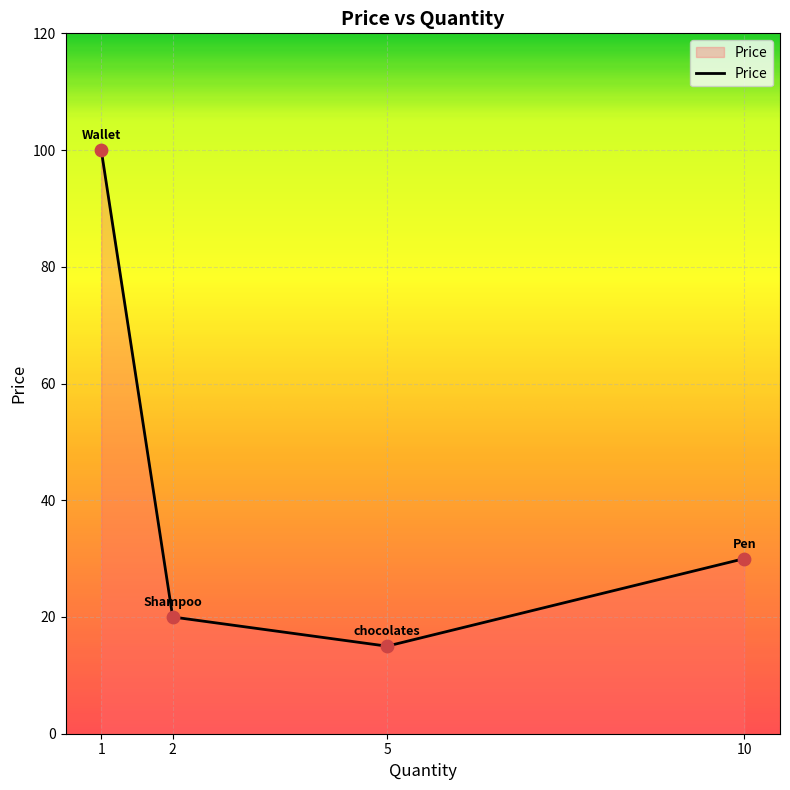

Approximately how many times larger is the value at 1 compared to 10?

3.3